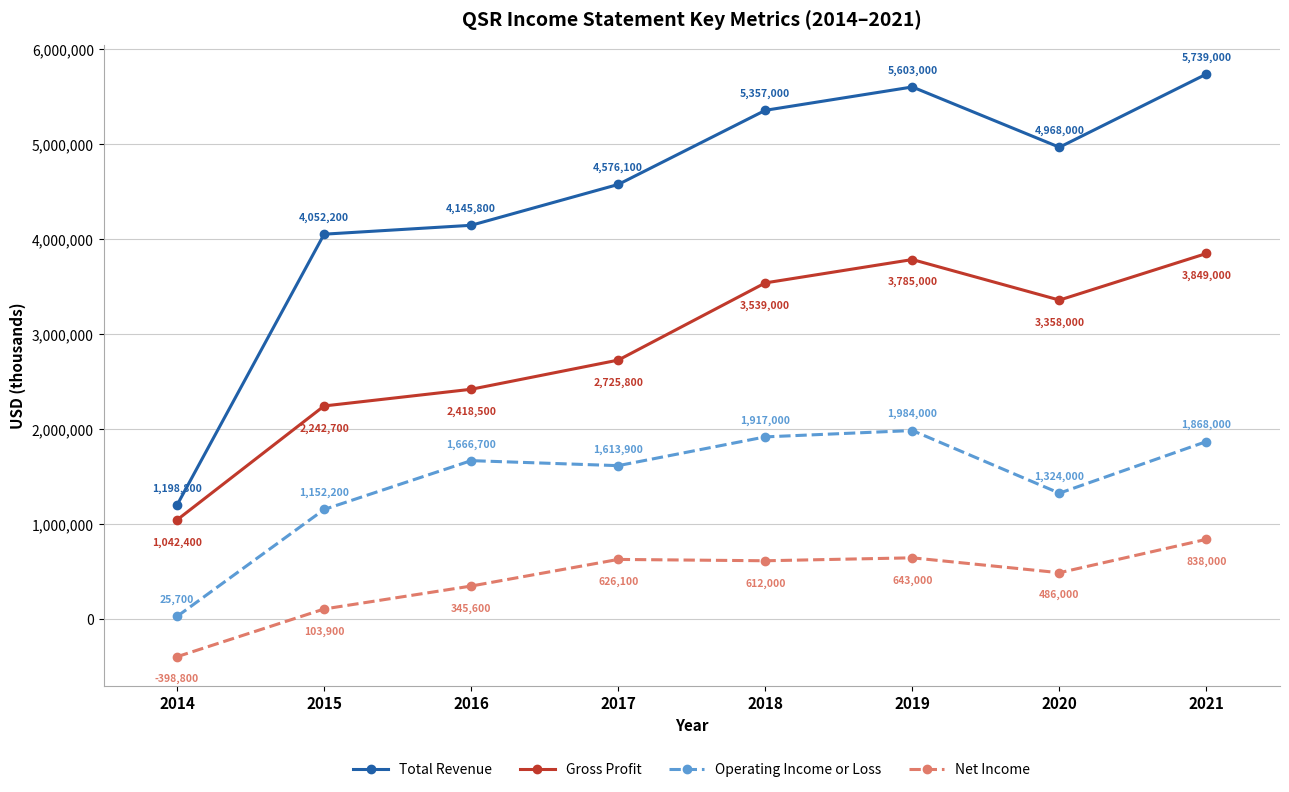

What are all the series names shown in the legend?

Total Revenue, Gross Profit, Operating Income or Loss, Net Income